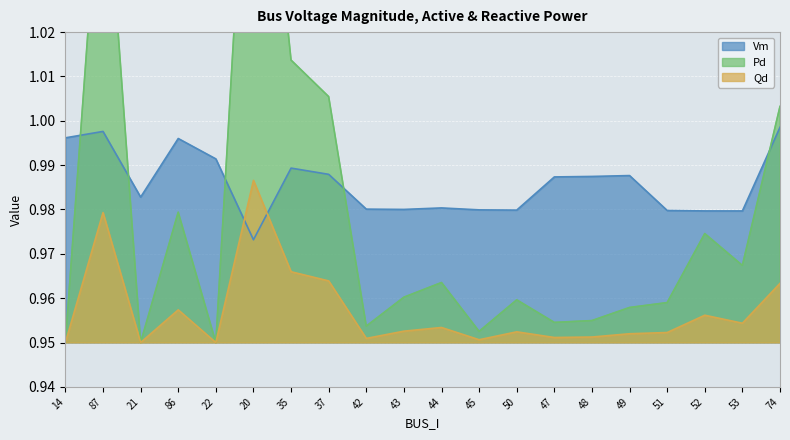

What is the smallest value displayed?

0.9